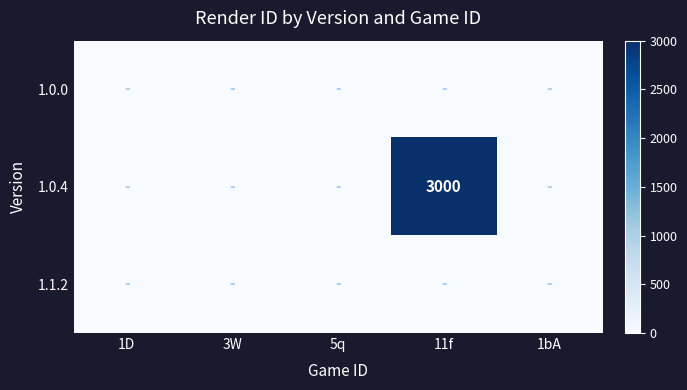

Is it true that 1.0.4 equals 3000 at 11f?

True